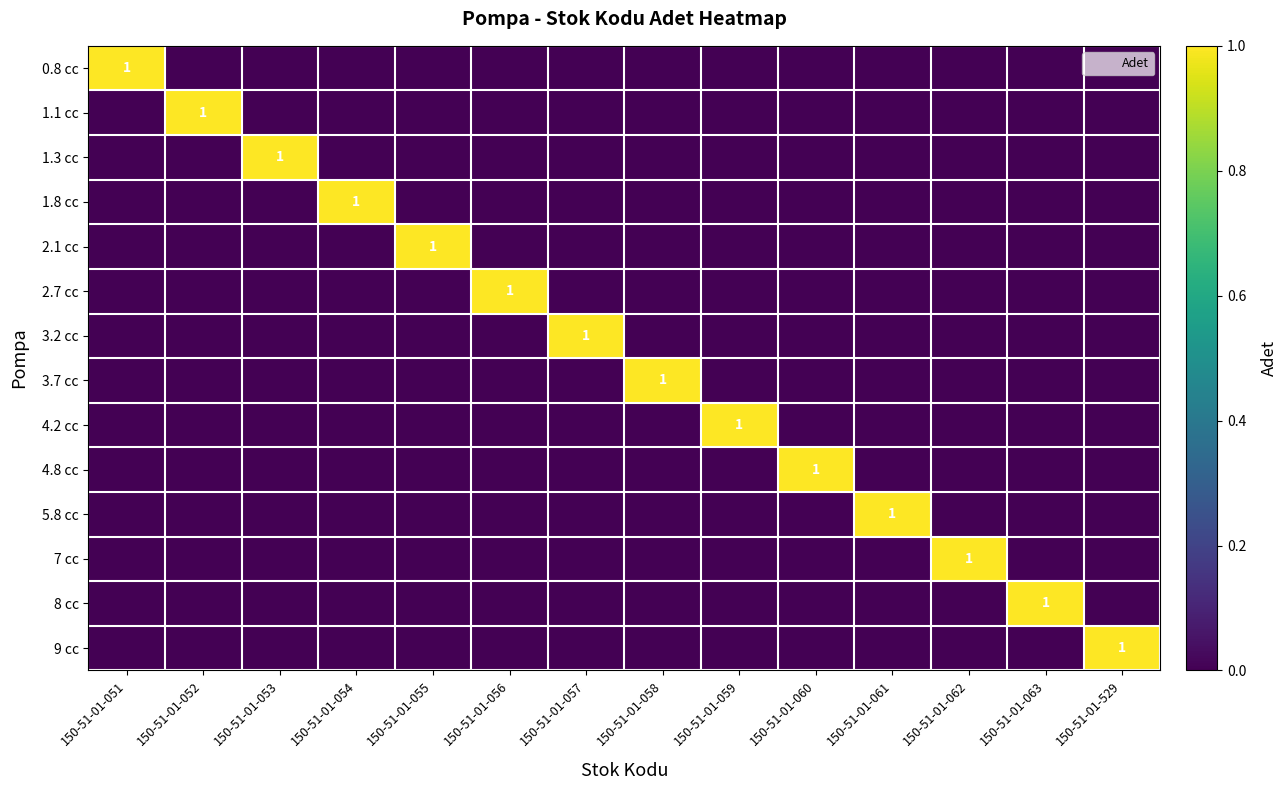

At which category does the chart reach its peak across all series?

150-51-01-051